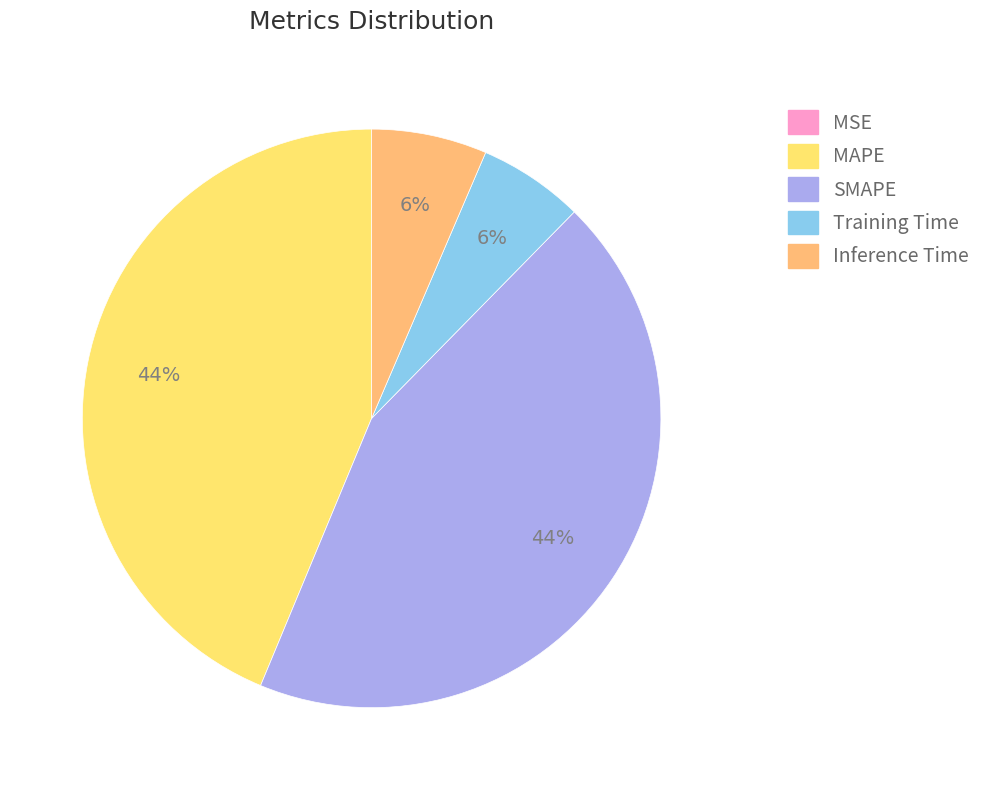

Does SMAPE account for over 50% of the chart?

No